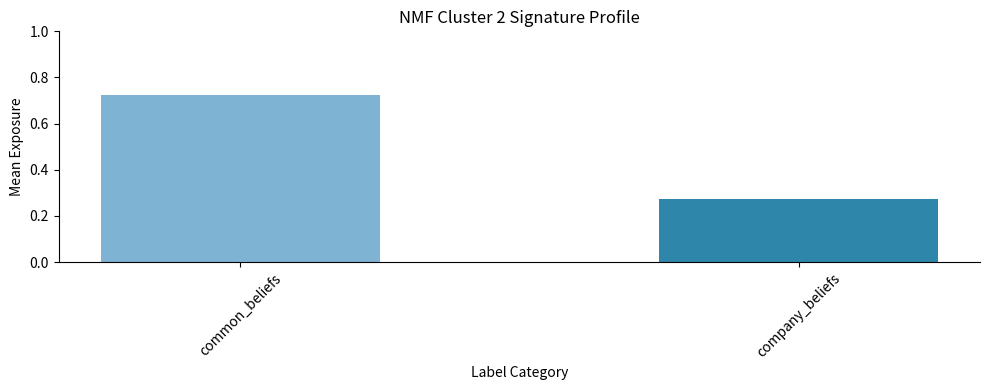

Are the bars horizontal?

No